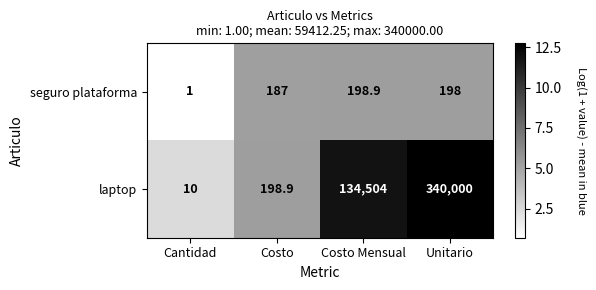

Which series has the largest total across all categories?

laptop